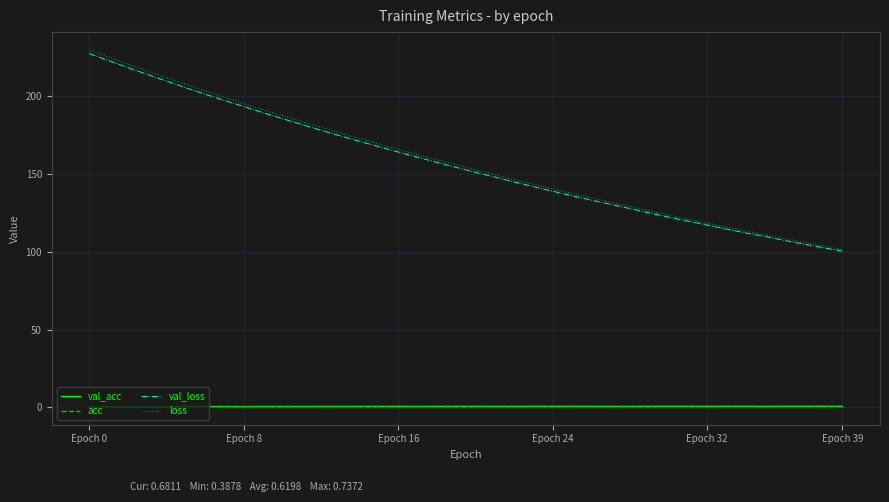

Which series has the widest spread of values?

loss